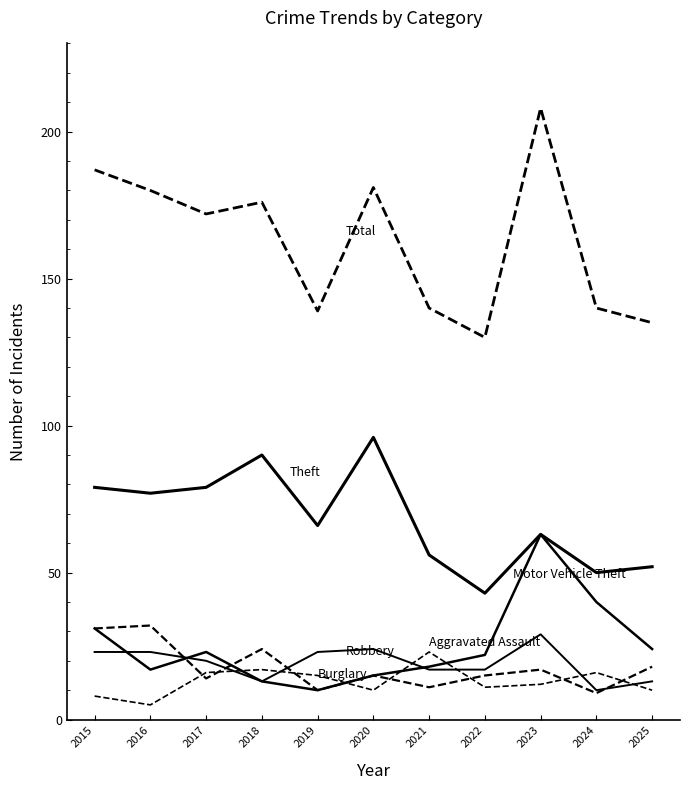

Reading right to left, extract all data points from this chart.

Theft: 2025=52	2024=50	2023=63	2022=43	2021=56	2020=96	2019=66	2018=90	2017=79	2016=77	2015=79
Total: 2025=135	2024=140	2023=208	2022=130	2021=140	2020=181	2019=139	2018=176	2017=172	2016=180	2015=187
Motor Vehicle Theft: 2025=24	2024=40	2023=63	2022=22	2021=18	2020=15	2019=10	2018=13	2017=23	2016=17	2015=31
Robbery: 2025=18	2024=9	2023=17	2022=15	2021=11	2020=15	2019=10	2018=24	2017=14	2016=32	2015=31
Burglary: 2025=13	2024=10	2023=29	2022=17	2021=17	2020=24	2019=23	2018=13	2017=20	2016=23	2015=23
Aggravated Assault: 2025=10	2024=16	2023=12	2022=11	2021=23	2020=10	2019=15	2018=17	2017=16	2016=5	2015=8